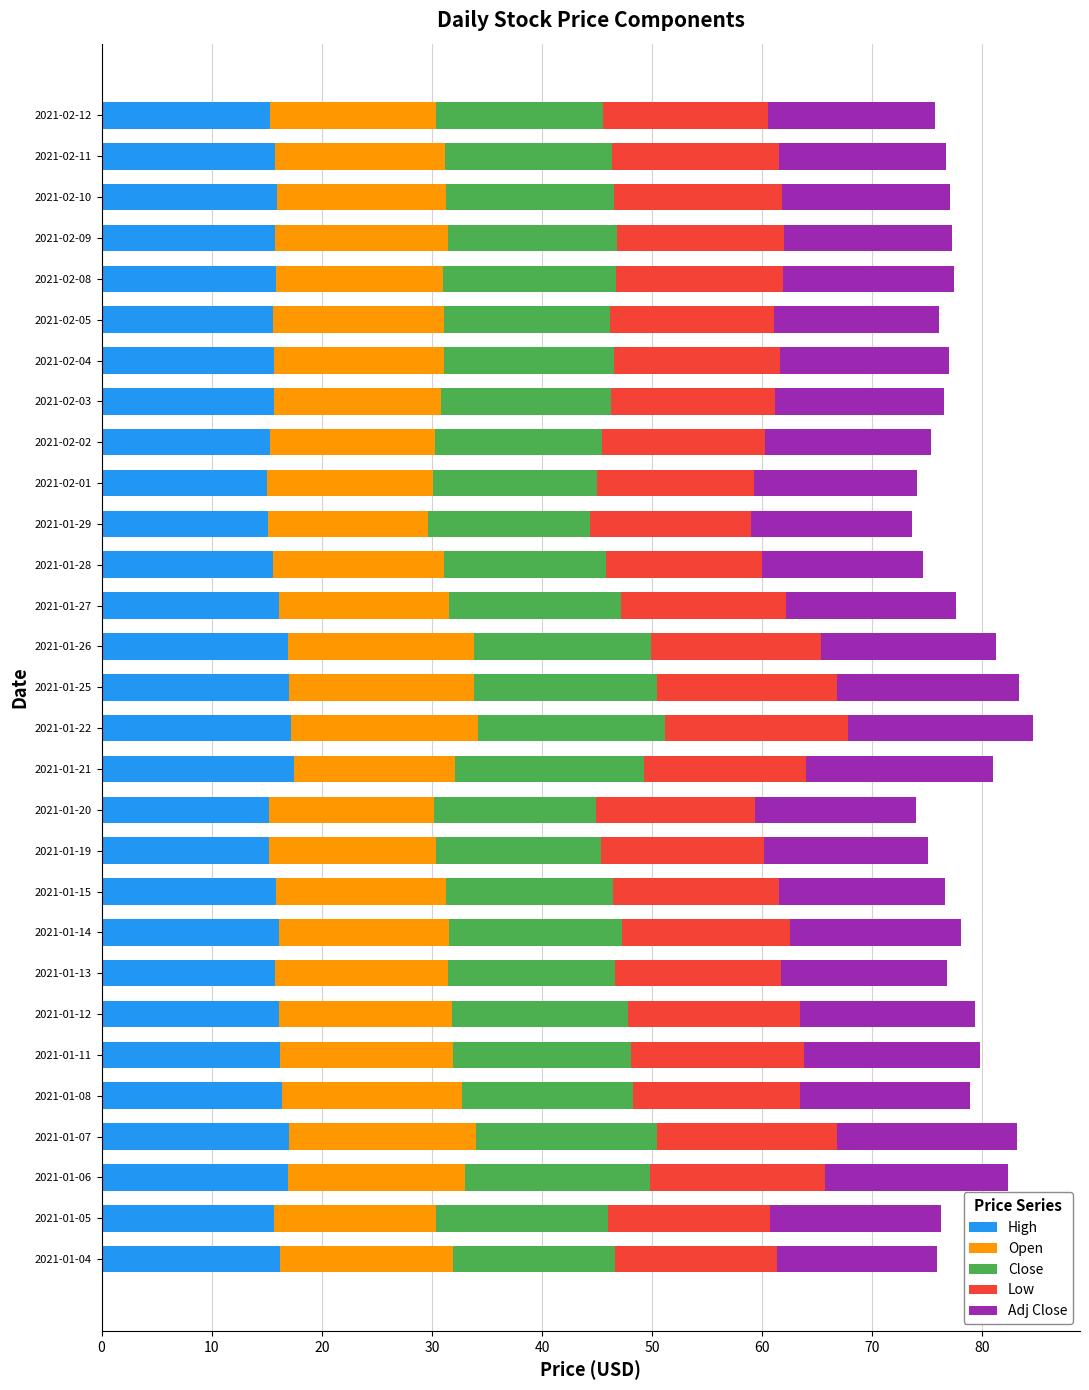

What is the lowest value of the High series?

15.1